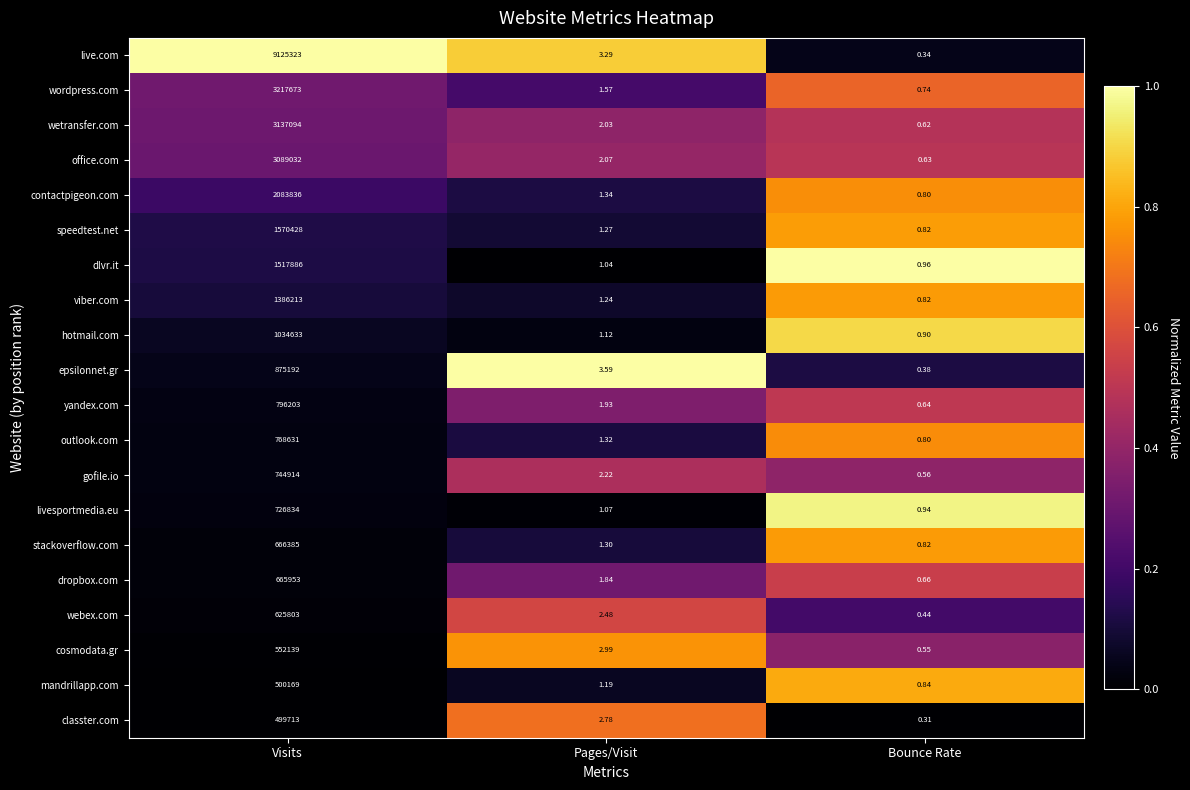

List the series in order of their peak value, highest first.

live.com, wordpress.com, wetransfer.com, office.com, contactpigeon.com, speedtest.net, dlvr.it, viber.com, hotmail.com, epsilonnet.gr, yandex.com, outlook.com, gofile.io, livesportmedia.eu, stackoverflow.com, dropbox.com, webex.com, cosmodata.gr, mandrillapp.com, classter.com